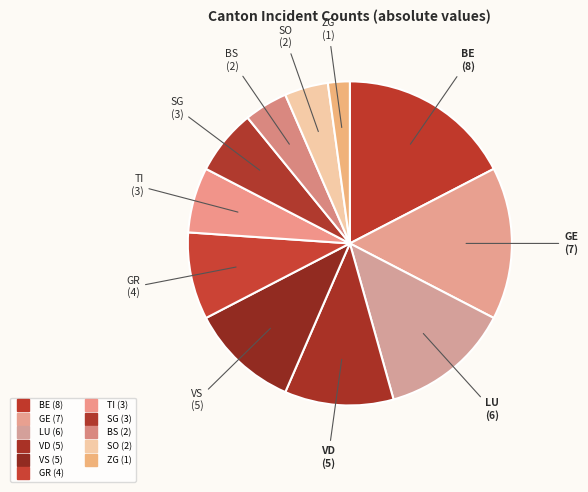

How many segments does this pie chart have?

11